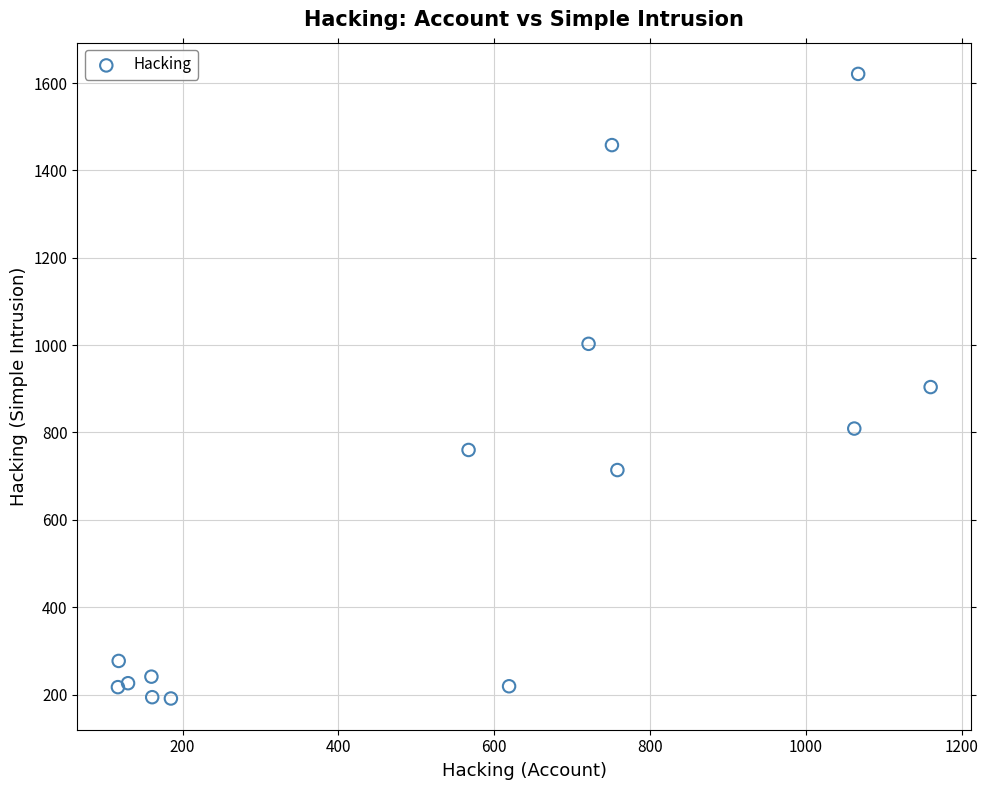

What is the range of Y values (max minus min)?

1430